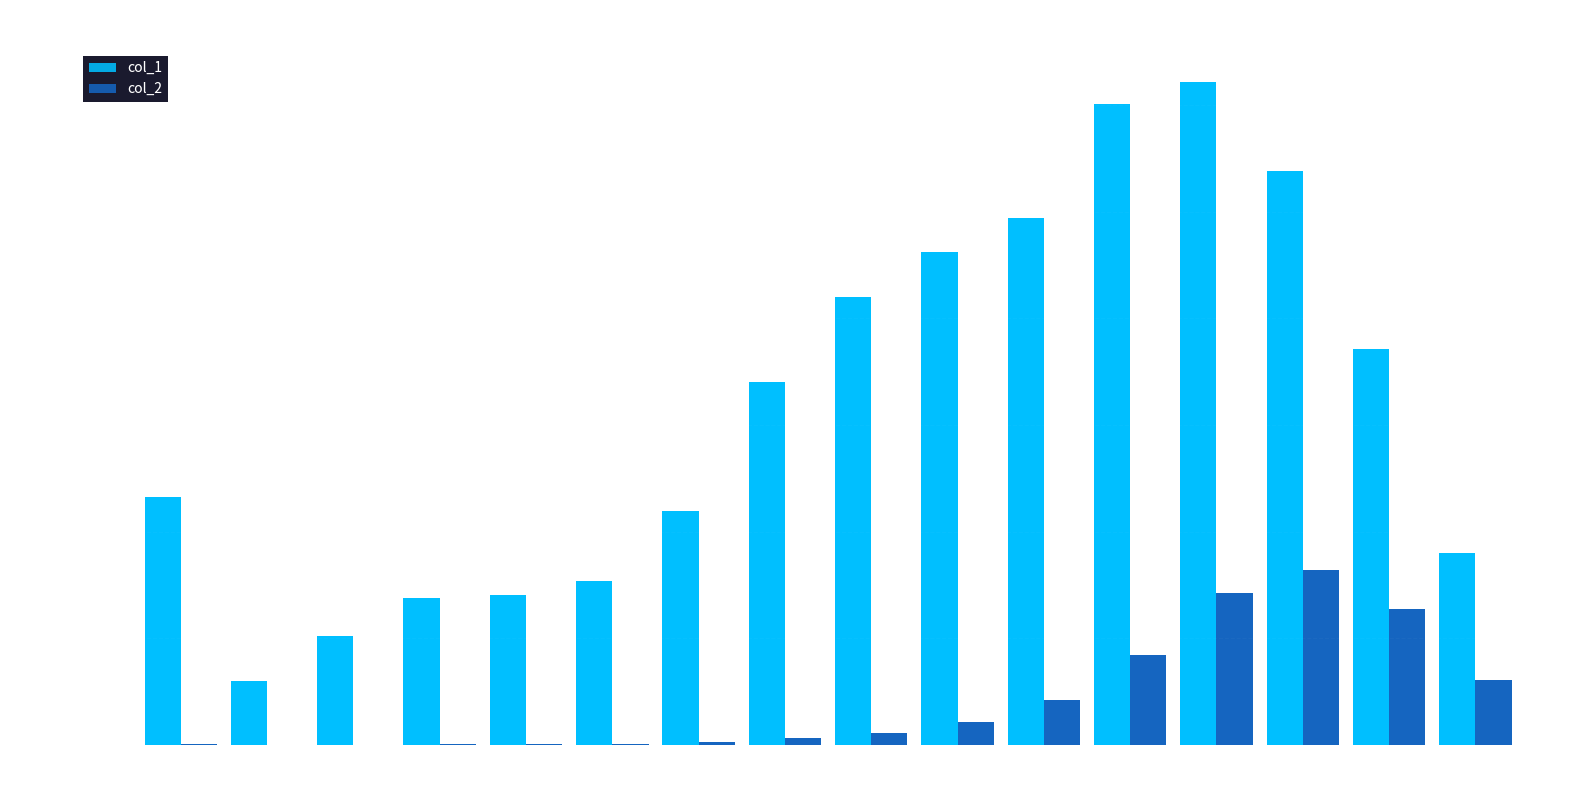

What is the sum of the col_2 values at 55 - 59 and 75 - 79?

3075